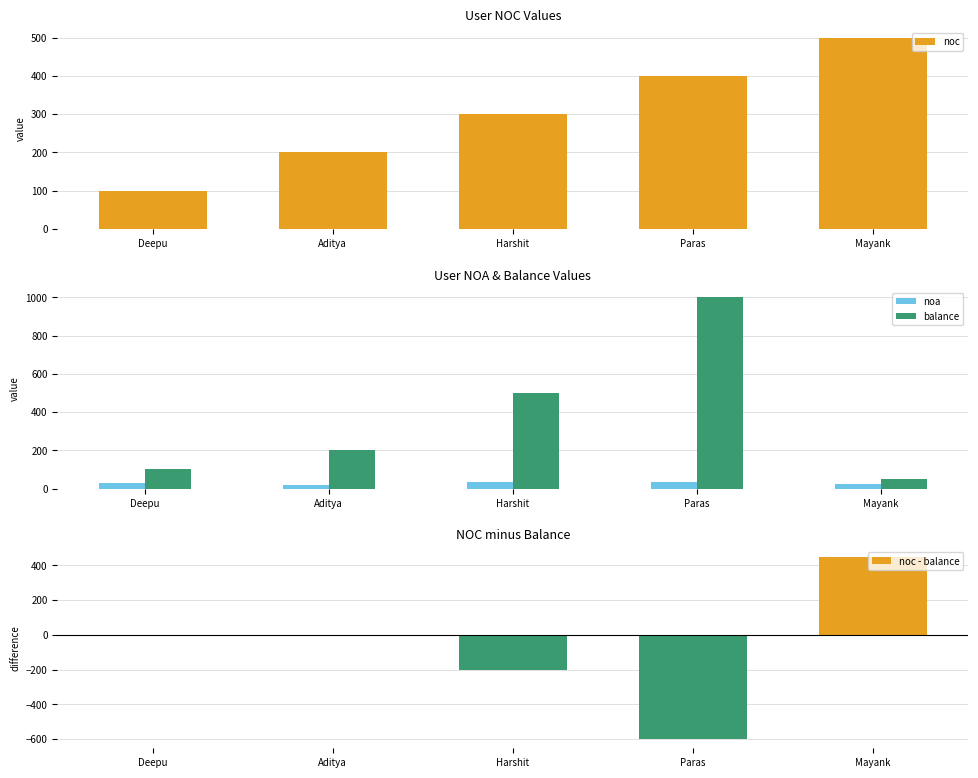

What is the maximum value for noc?

500